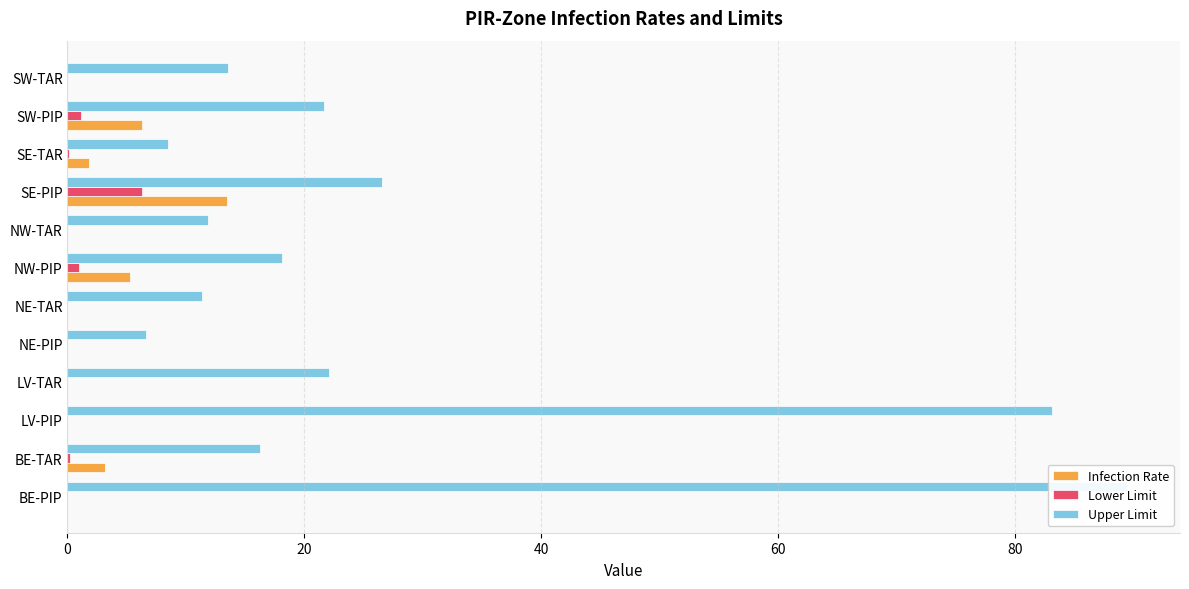

What is the difference between the maximum and minimum values in the Lower Limit series?

6.3